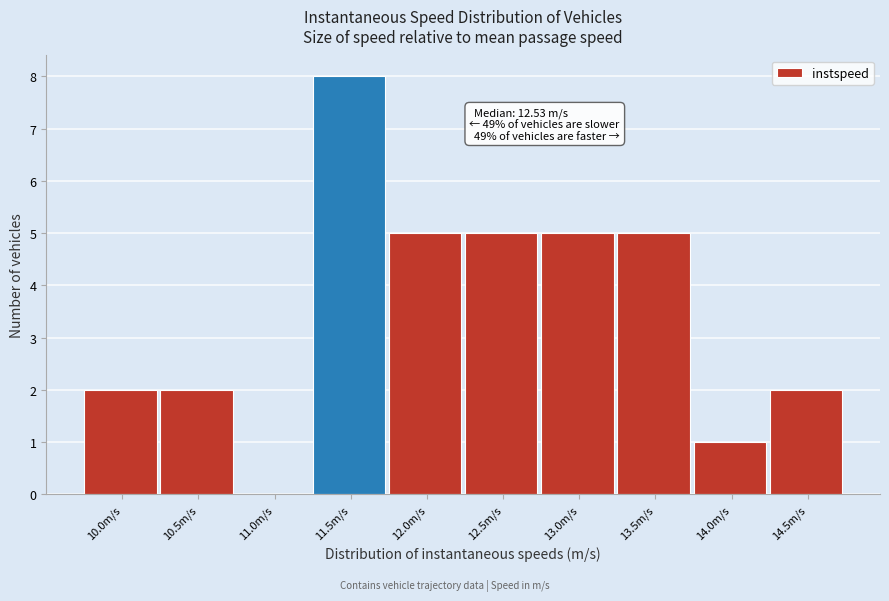

Reading left to right, what are all the values shown in this chart?

10.0m/s=2	10.5m/s=2	11.0m/s=0	11.5m/s=8	12.0m/s=5	12.5m/s=5	13.0m/s=5	13.5m/s=5	14.0m/s=1	14.5m/s=2